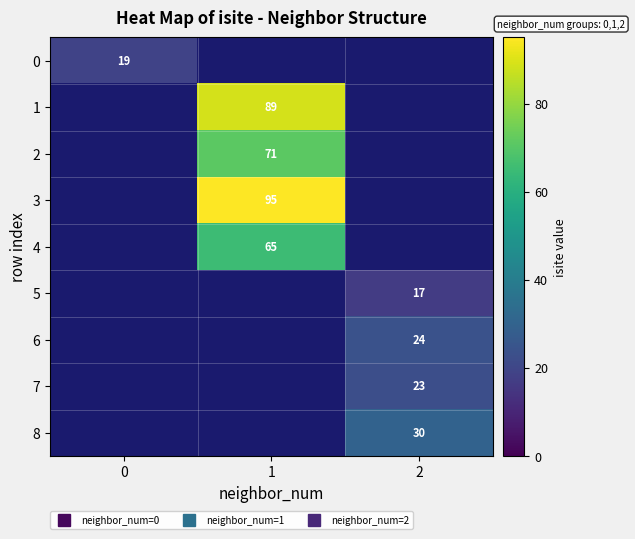

At 0, list the series in order from smallest to largest.

0, 1, 2, 3, 4, 5, 6, 7, 8